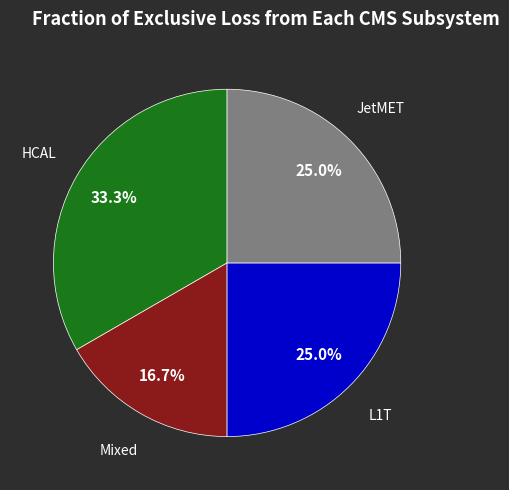

Is there any slice that represents more than half of the pie?

No